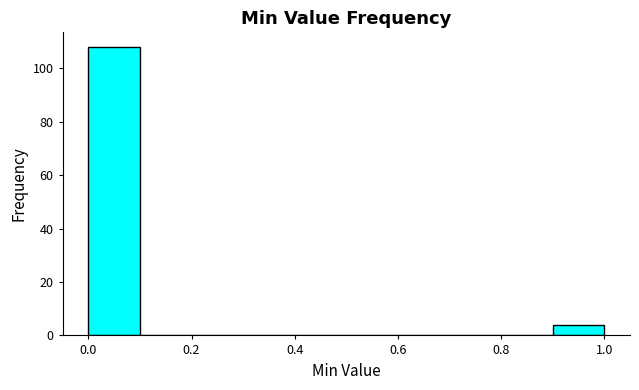

Which range on the x-axis has the tallest bar?

0.0 to 0.1